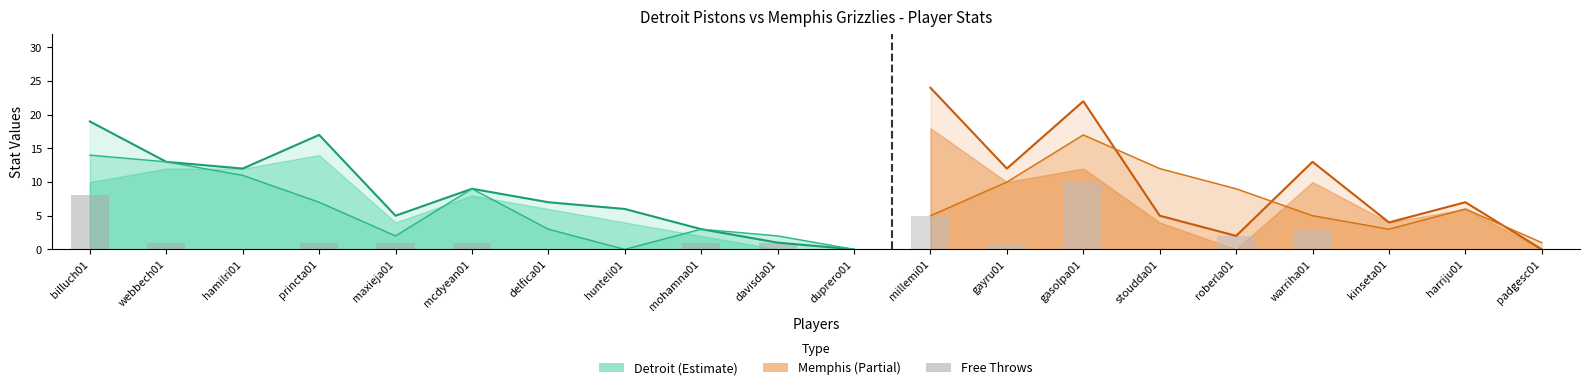

How many data points in AST are above 1?

8